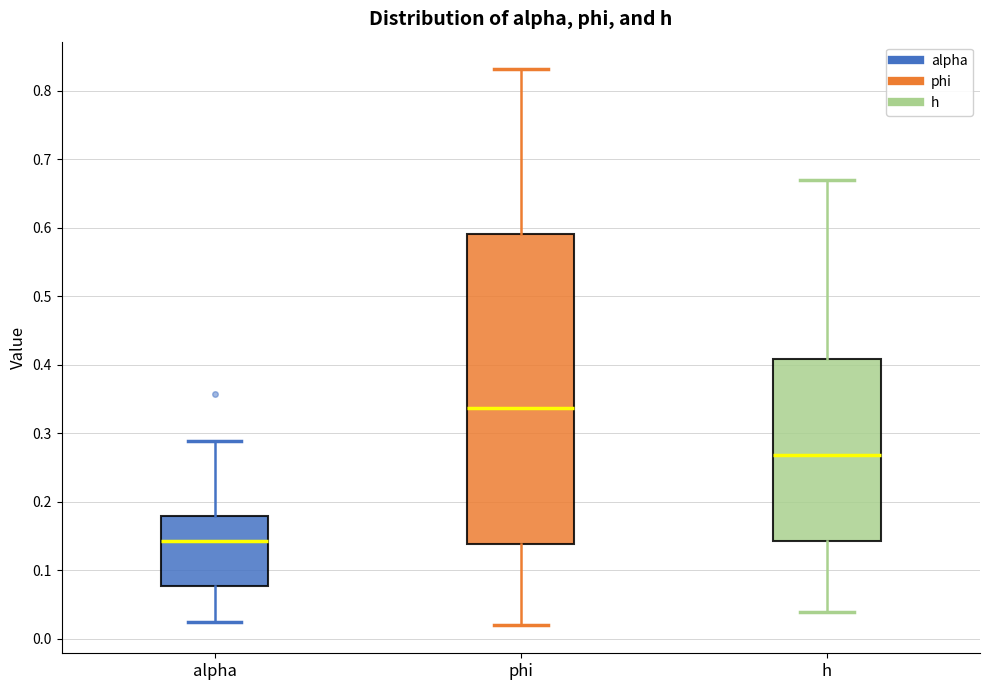

Reading left to right, read every box against the y-axis: the position of its median line, the range the box covers, and the ends of its whiskers. The values are not printed on the chart, so give them approximately, as read against the axis.

alpha: median 0.14, box 0.08 to 0.18, whiskers 0.02 to 0.29
phi: median 0.34, box 0.14 to 0.59, whiskers 0.02 to 0.83
h: median 0.27, box 0.14 to 0.41, whiskers 0.04 to 0.67